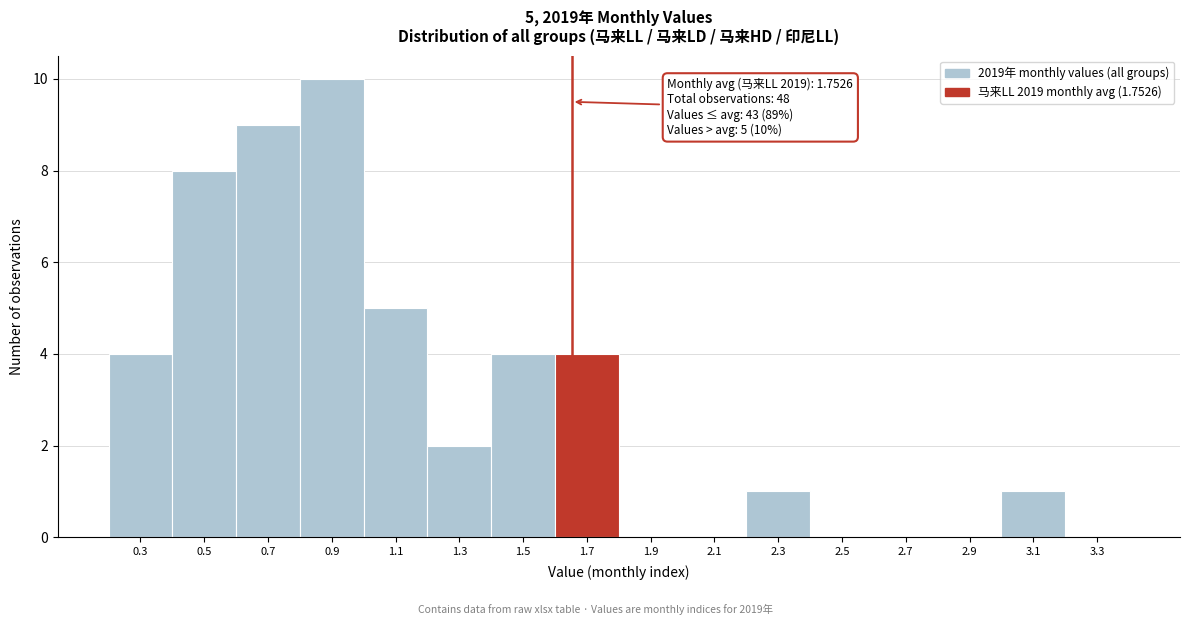

Reading left to right, what are all the values shown in this chart?

0.3=4	0.5=8	0.7=9	0.9=10	1.1=5	1.3=2	1.5=4	1.7=4	1.9=0	2.1=0	2.3=1	2.5=0	2.7=0	2.9=0	3.1=1	3.3=0